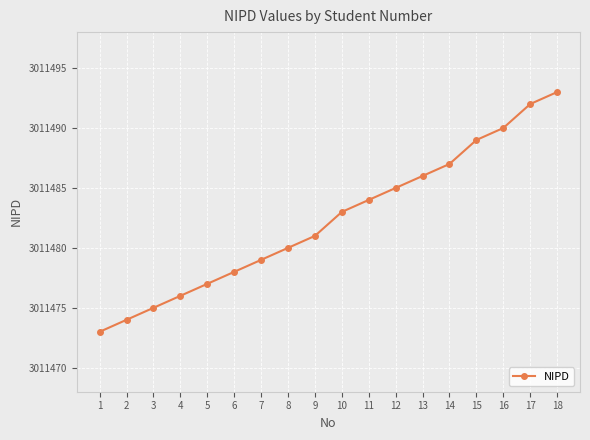

How many distinct data groups are displayed?

1